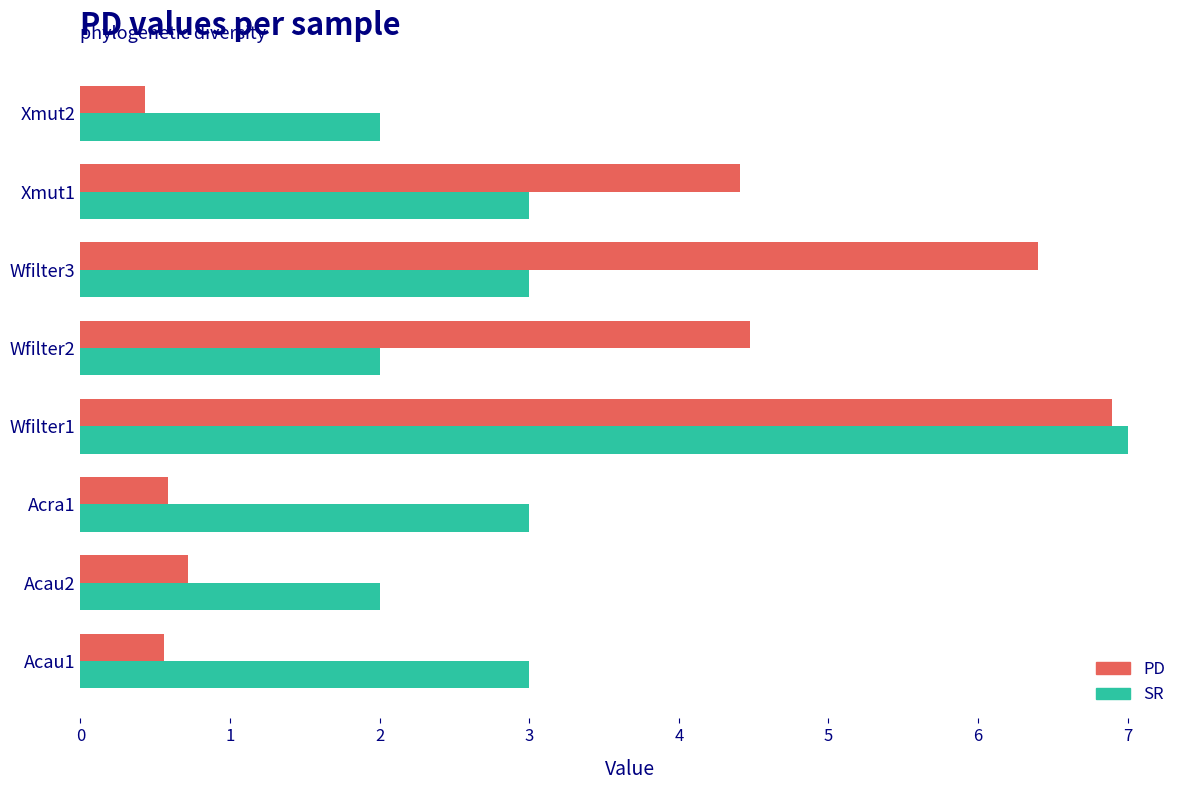

What is the highest value of the SR series?

7.0